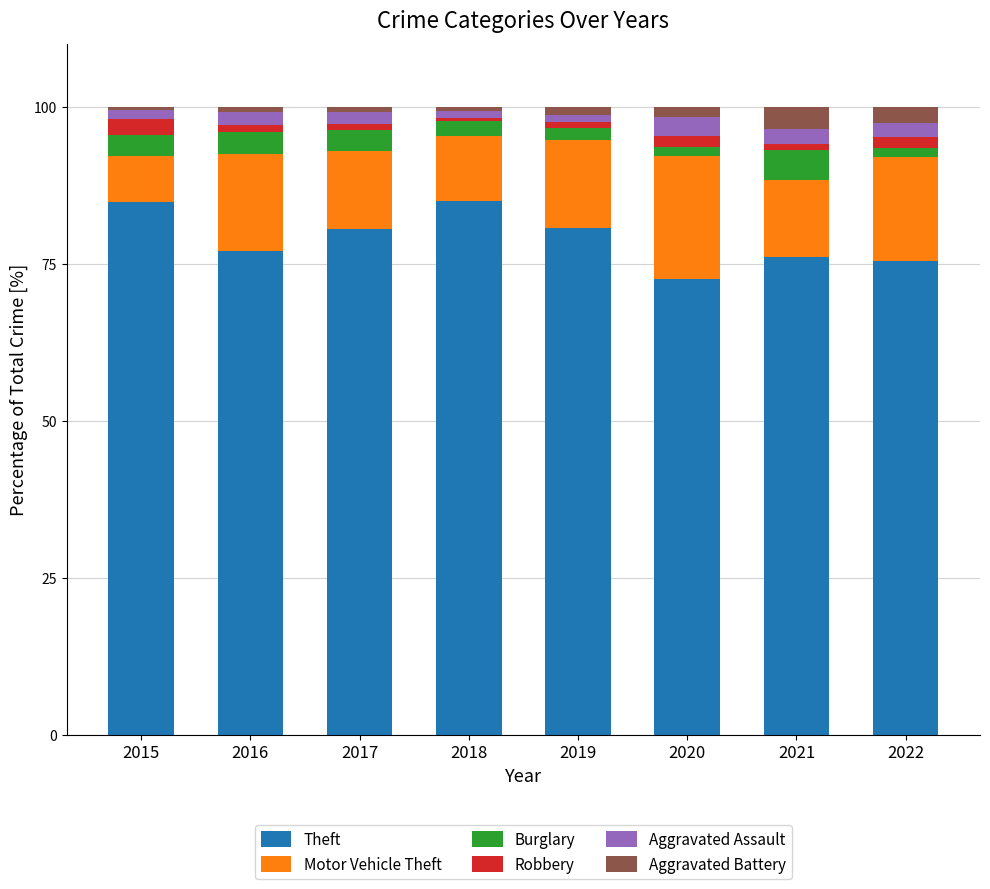

Is it true that Theft equals 80.6 at 2019?

True